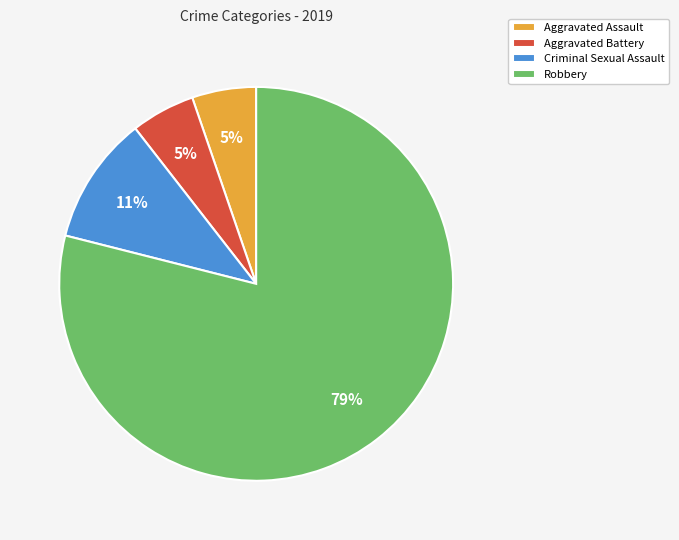

Is it true that Robbery is 79% of the pie?

True